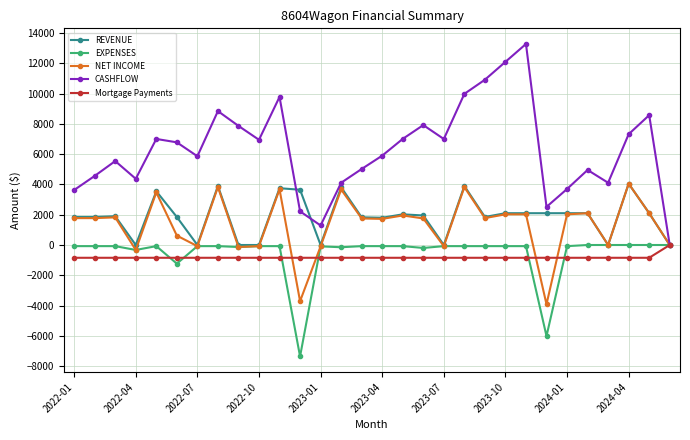

What is the value of the NET INCOME point at the 3rd from the left?

1825.0